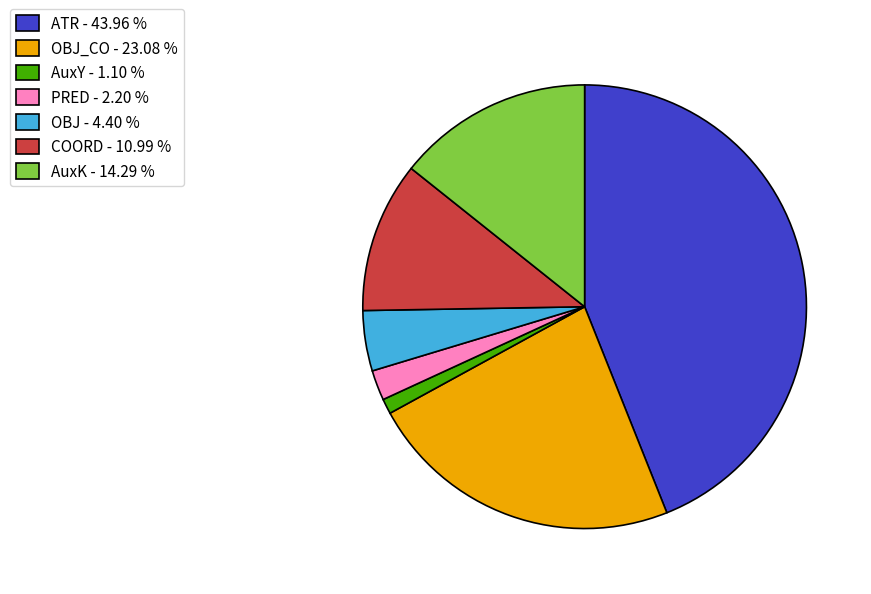

Do OBJ - 4.40 % and AuxY - 1.10 % together represent more than half of the pie?

No